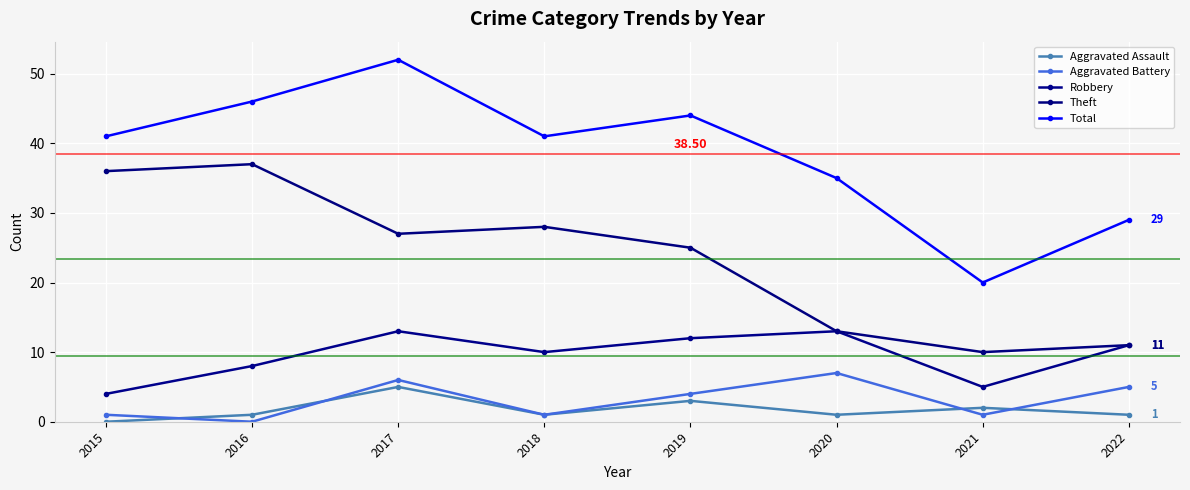

What are all the series names shown in the legend?

Aggravated Assault, Aggravated Battery, Robbery, Theft, Total